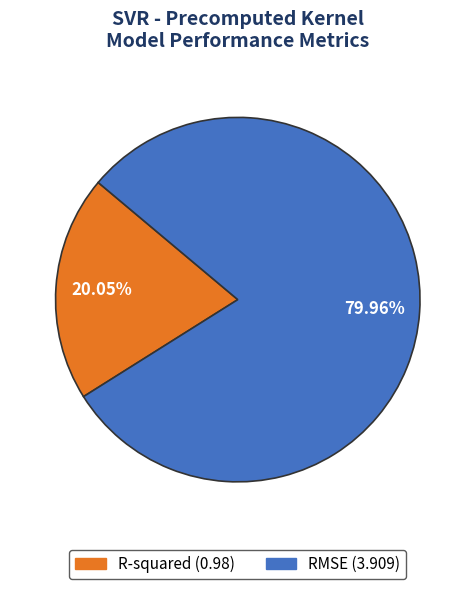

Is it true that RMSE is 80% of the pie?

True